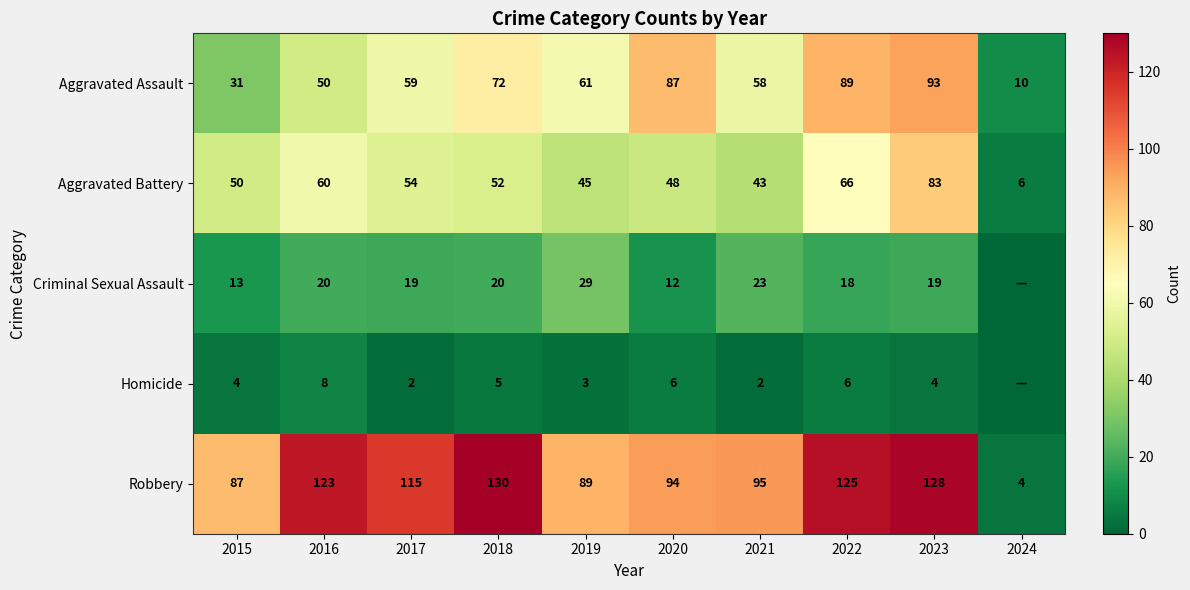

What is the maximum value shown in the chart?

130